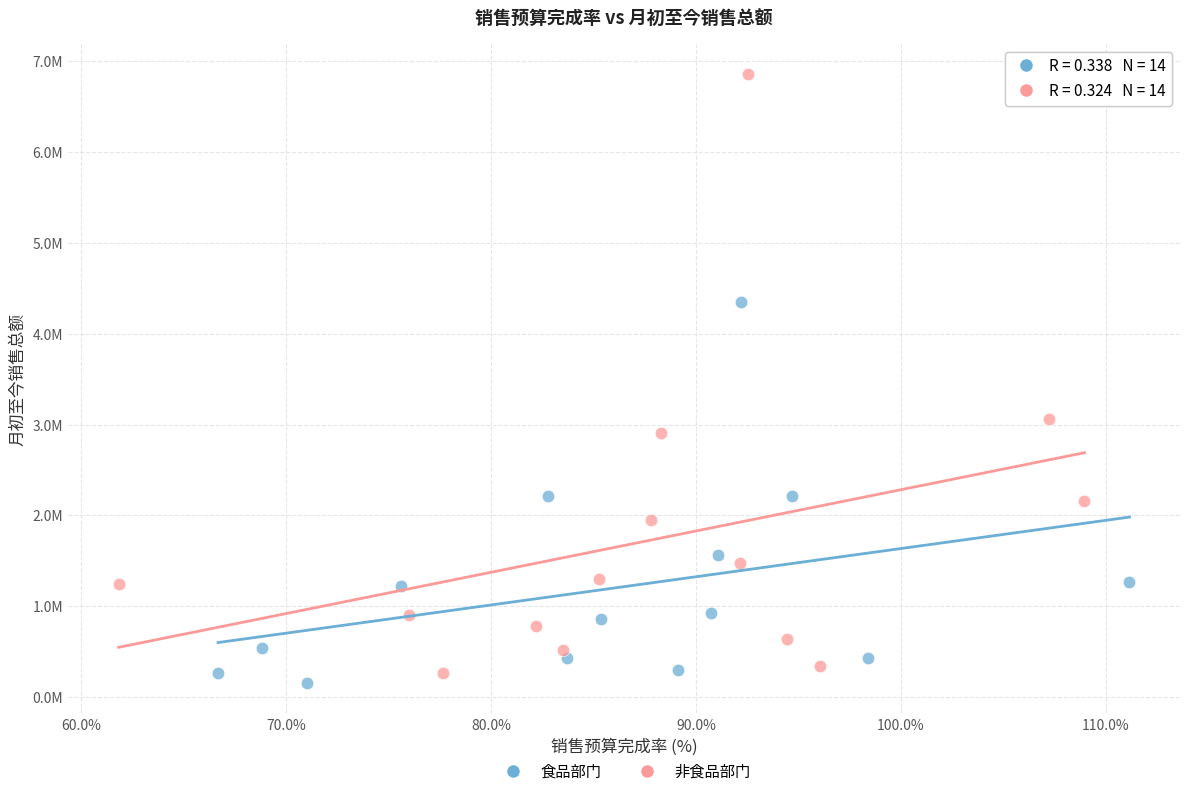

Which series has the widest spread of Y values?

非食品部门